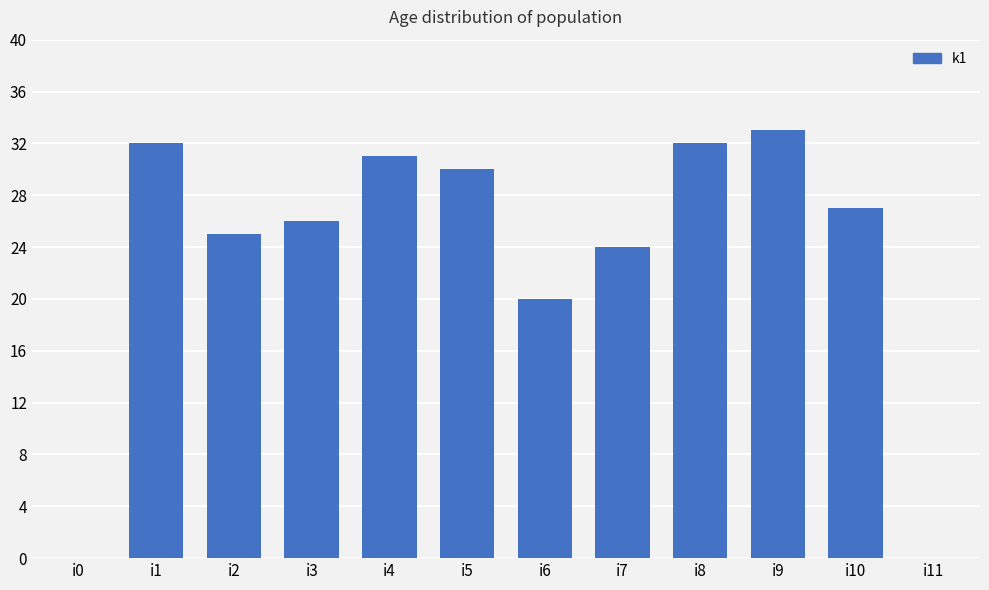

What is the sum of the values at i3 and i8?

58